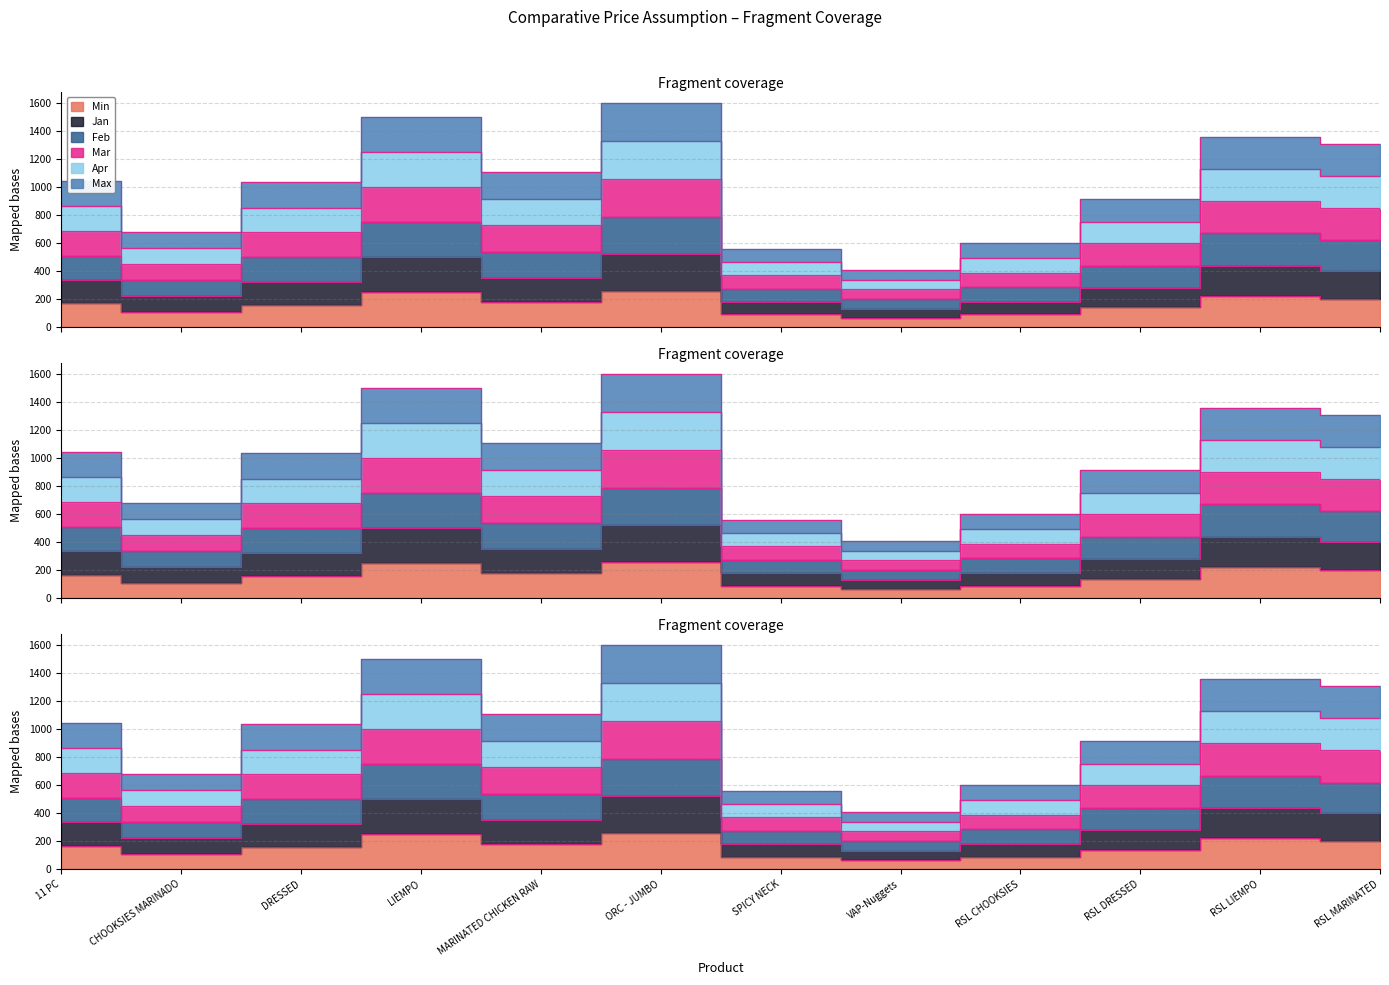

The value of Max at RSL LIEMPO is 1847. True or false?

False